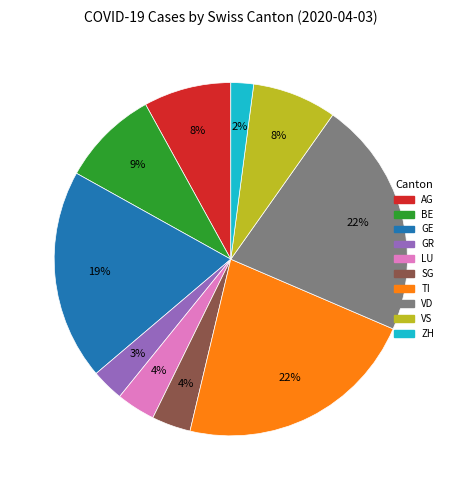

Between GR and BE, which is larger?

BE